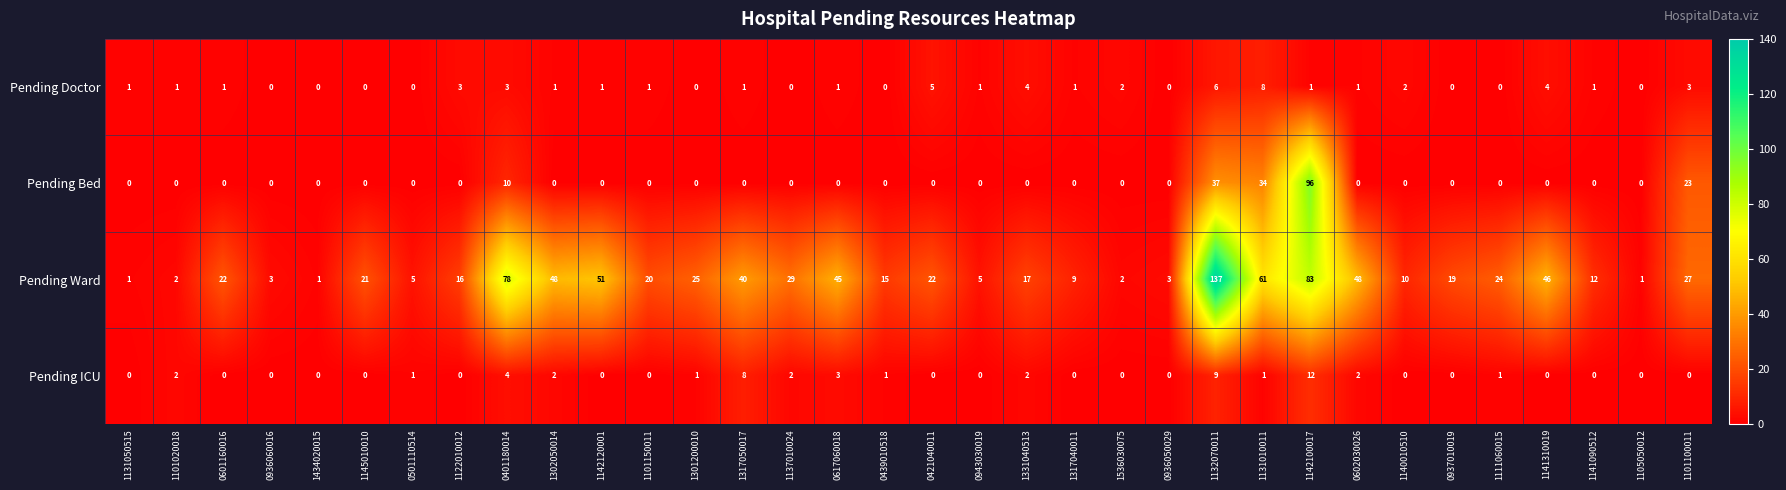

What is the maximum value shown in the chart?

137